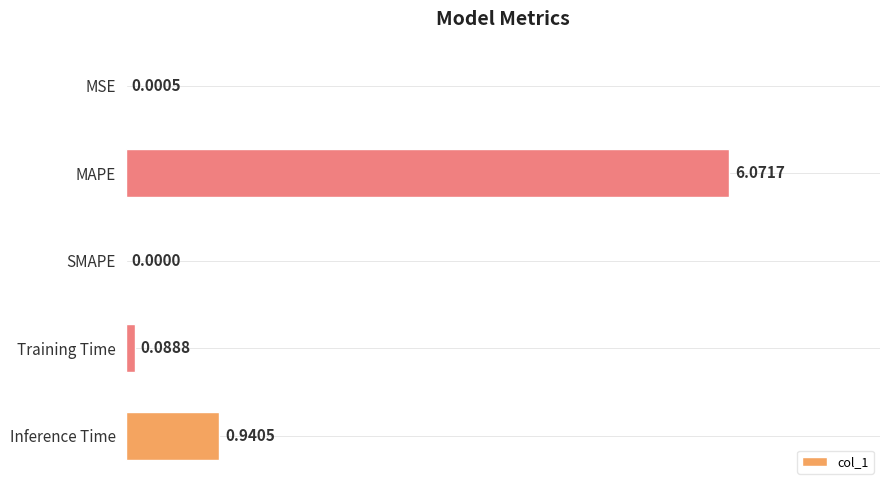

Where is the data nearest to the value 3?

Inference Time